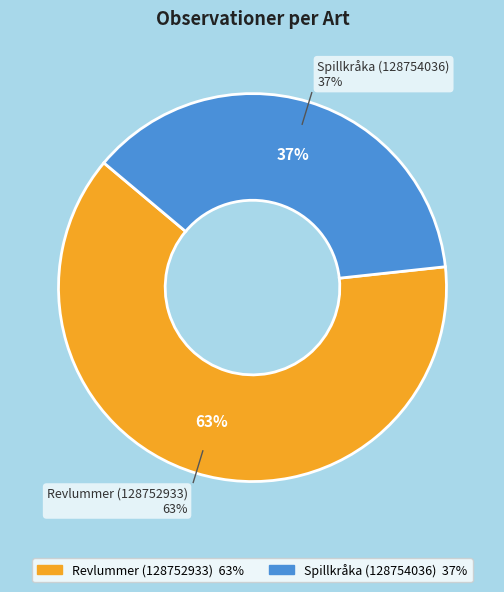

To the nearest percent, what is the combined percentage of Spillkråka (128754036) and Revlummer (128752933)?

100%